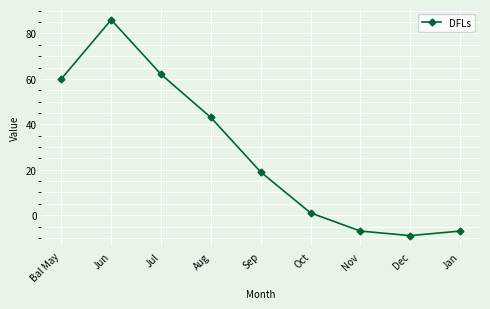

At which label is the value closest to 38?

Aug